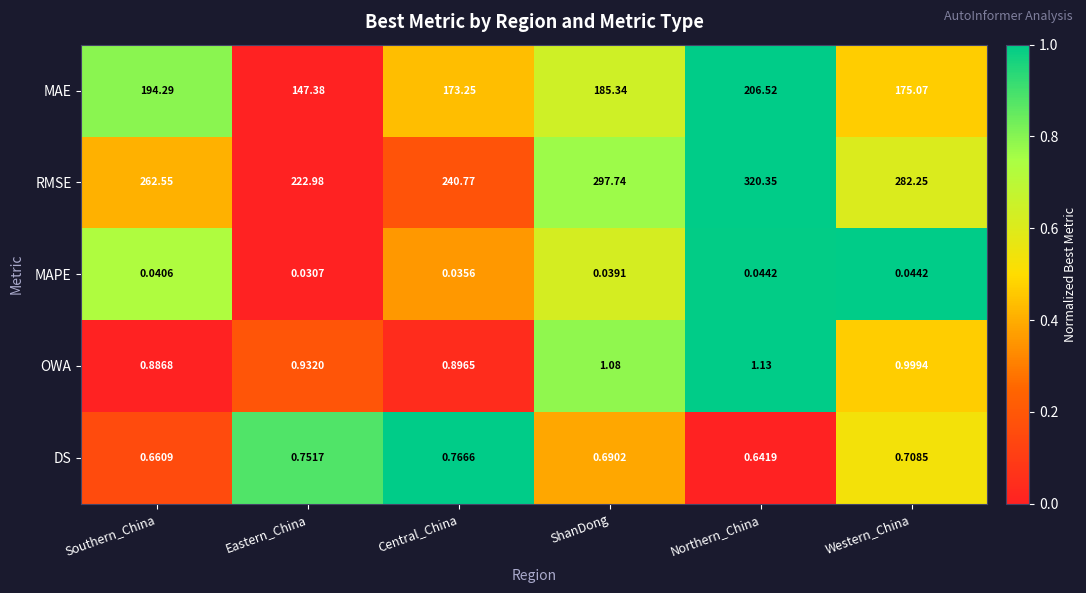

What is the spread (max minus min) of values at Southern_China?

262.5